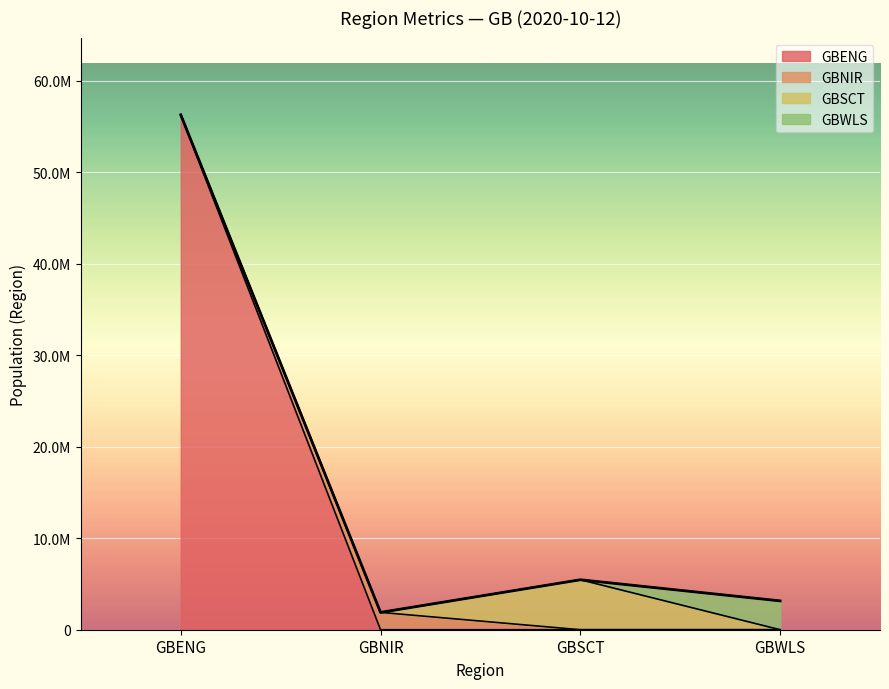

Count the number of data series in this chart.

4